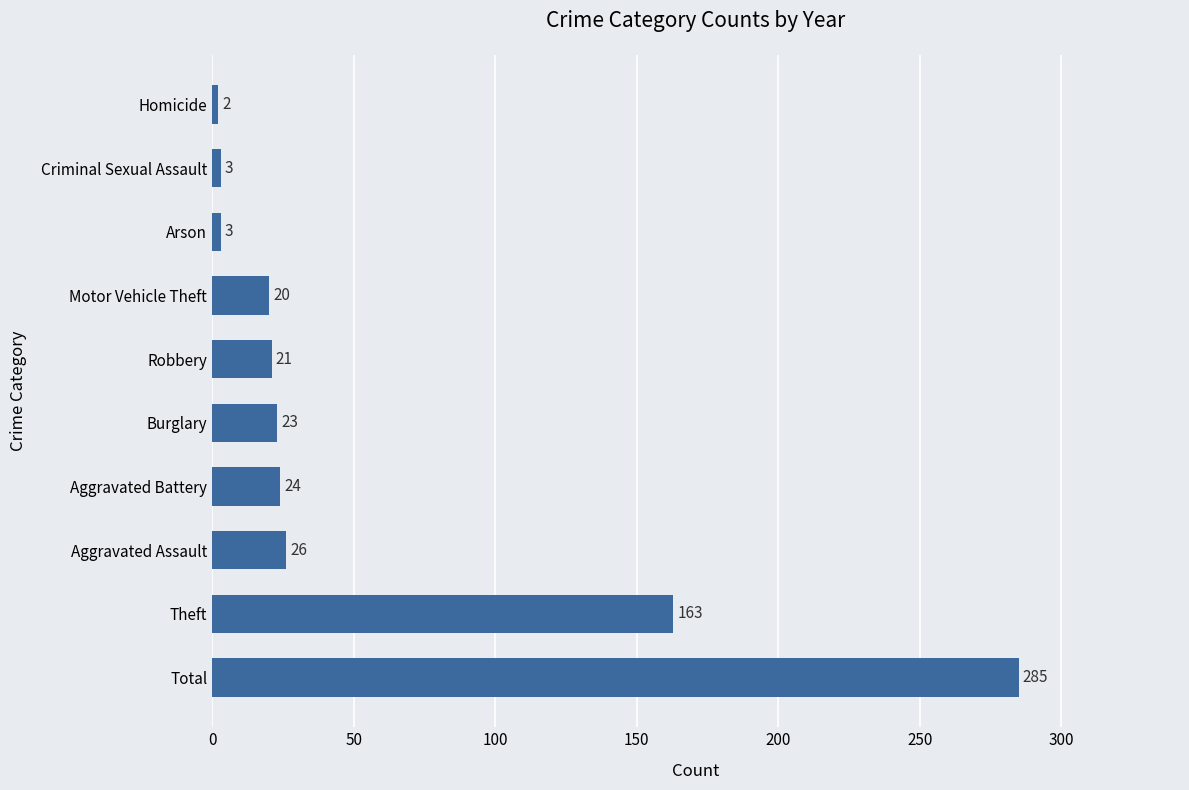

Between Homicide and Theft, which is larger?

Theft